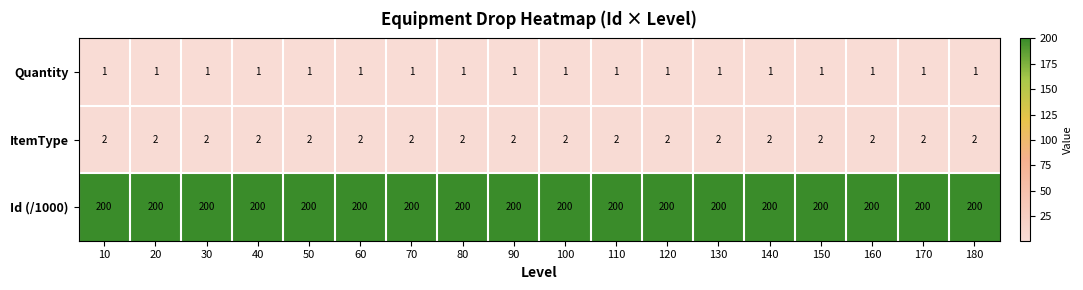

The value of Id (/1000) at 150 is 99. True or false?

False